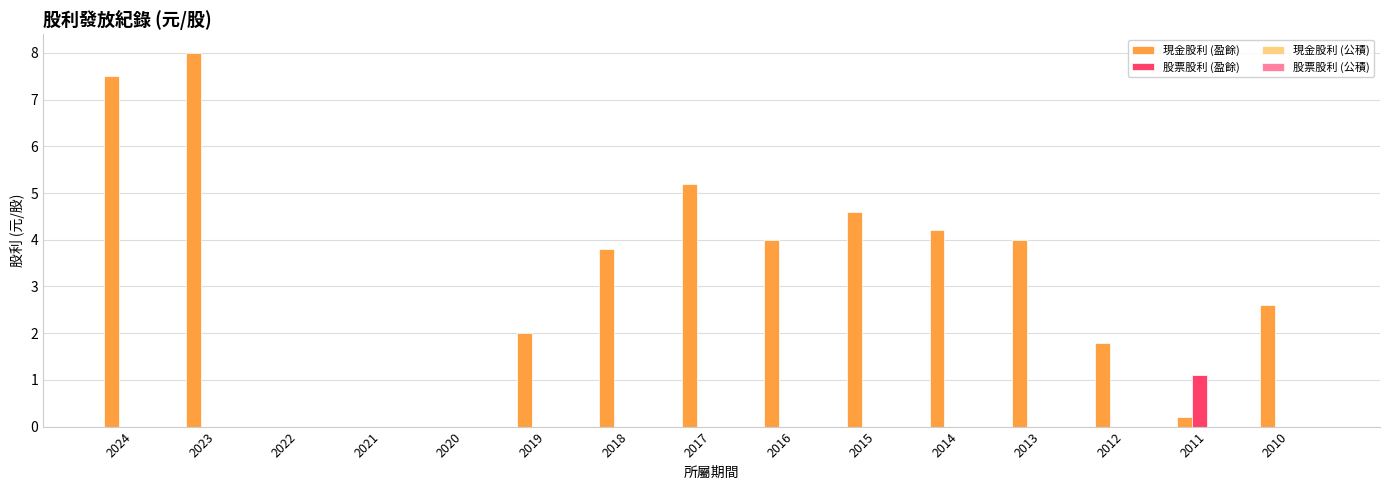

The 股票股利 (盈餘) series shows 0.0 at 2024. True or false?

True